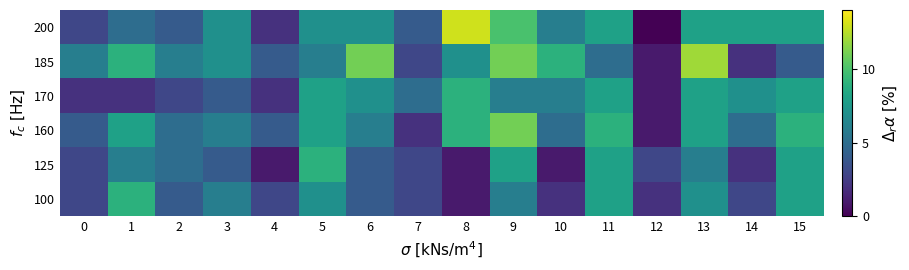

Between 10 and 1, which is larger?

1